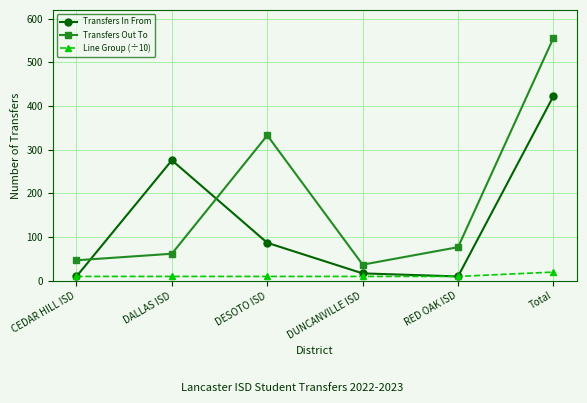

Where is the first local maximum for Transfers In From?

DALLAS ISD